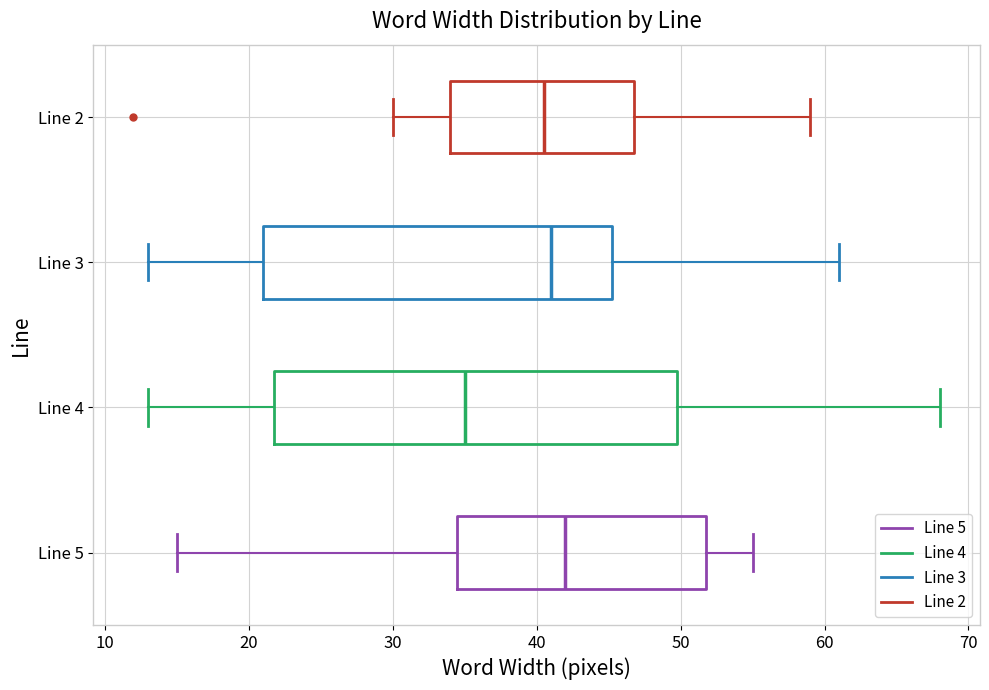

Comparing the boxes themselves (not the whiskers), which one is the widest?

Line 4